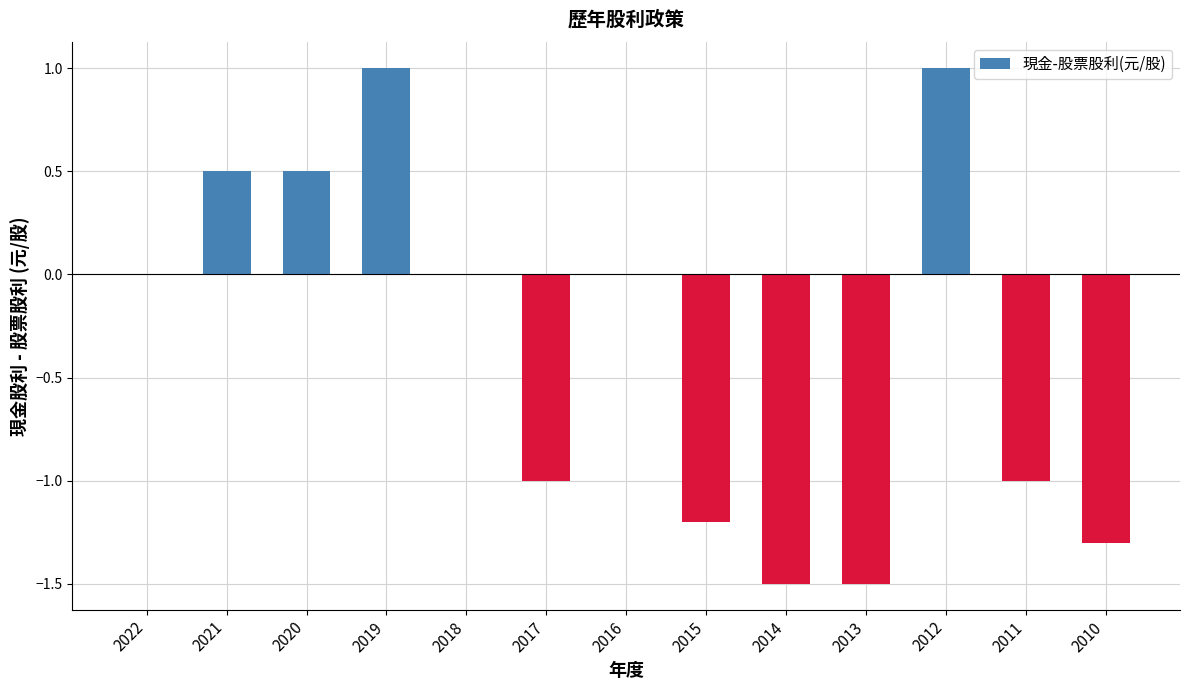

What is the average value?

-0.3